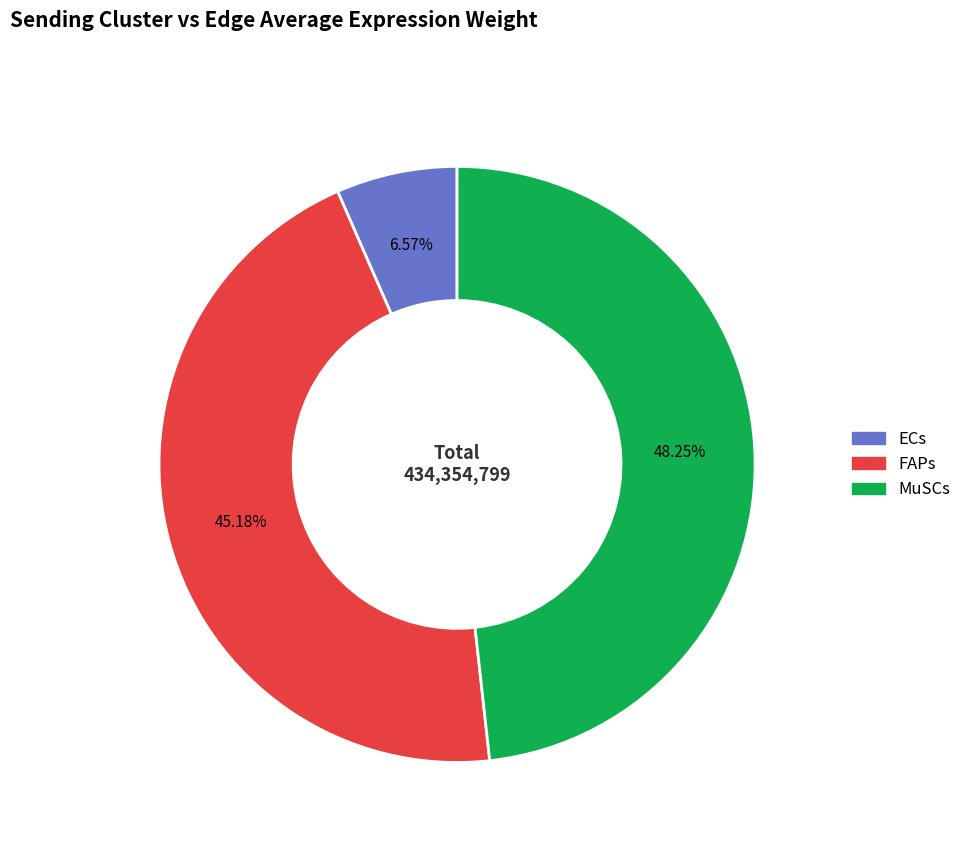

To the nearest percent, what is the difference between the largest and smallest slice percentages?

42%